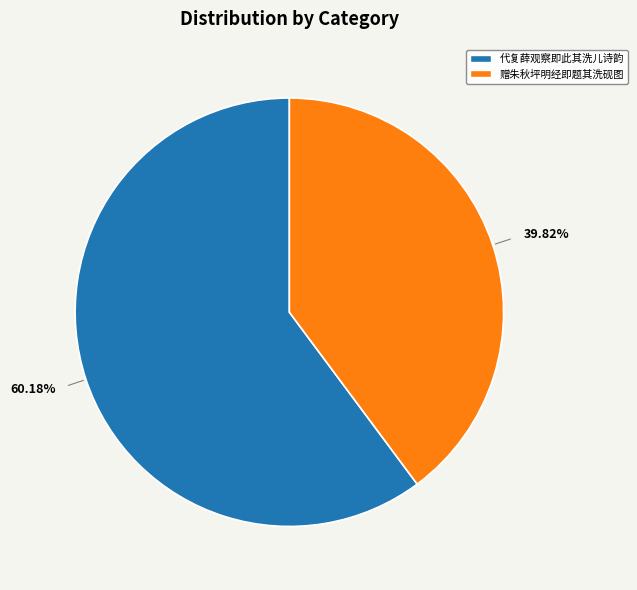

Is there a majority slice in this chart?

Yes